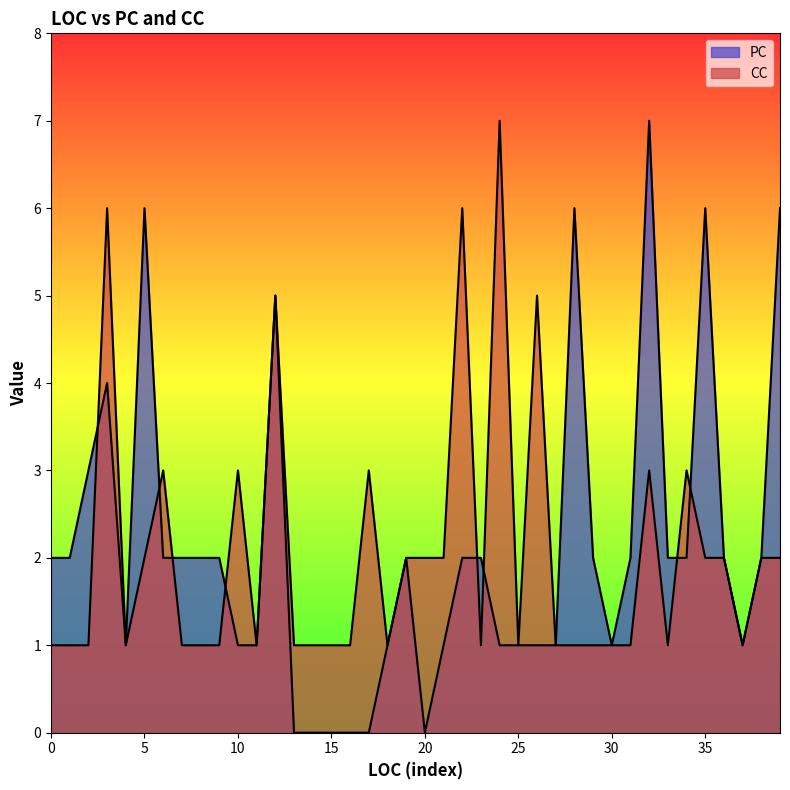

Does the chart display data point markers on the line(s)?

No